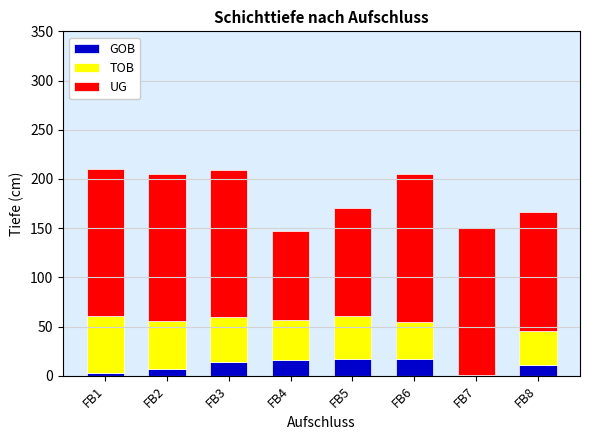

What is the highest value of the GOB series?

17.5